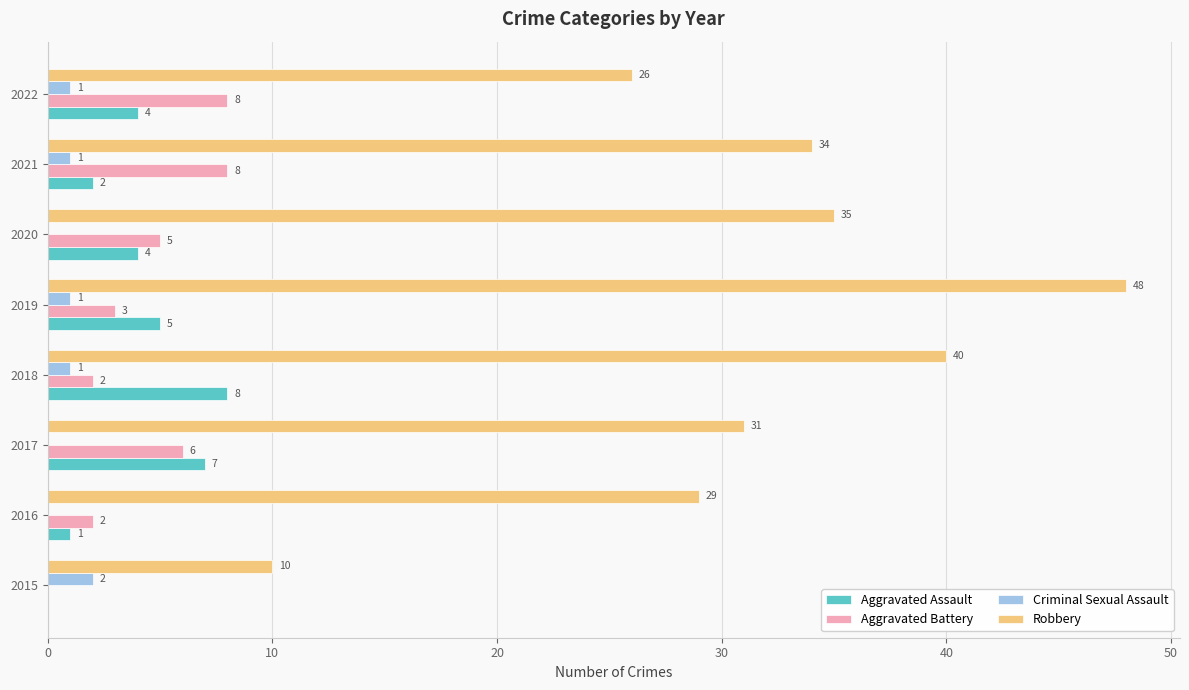

What is the sum of the Robbery values at 2018 and 2020?

75